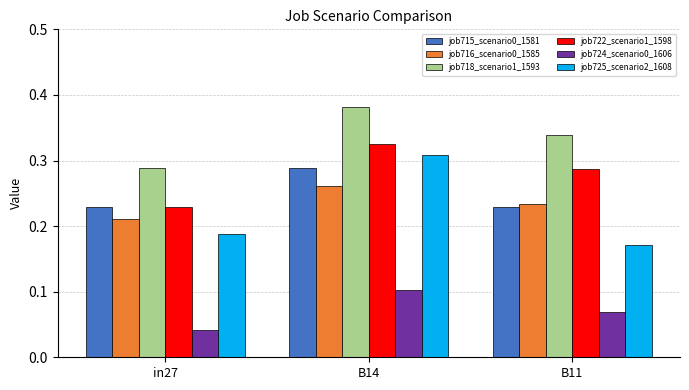

Which series has the widest spread of values?

job725_scenario2_1608